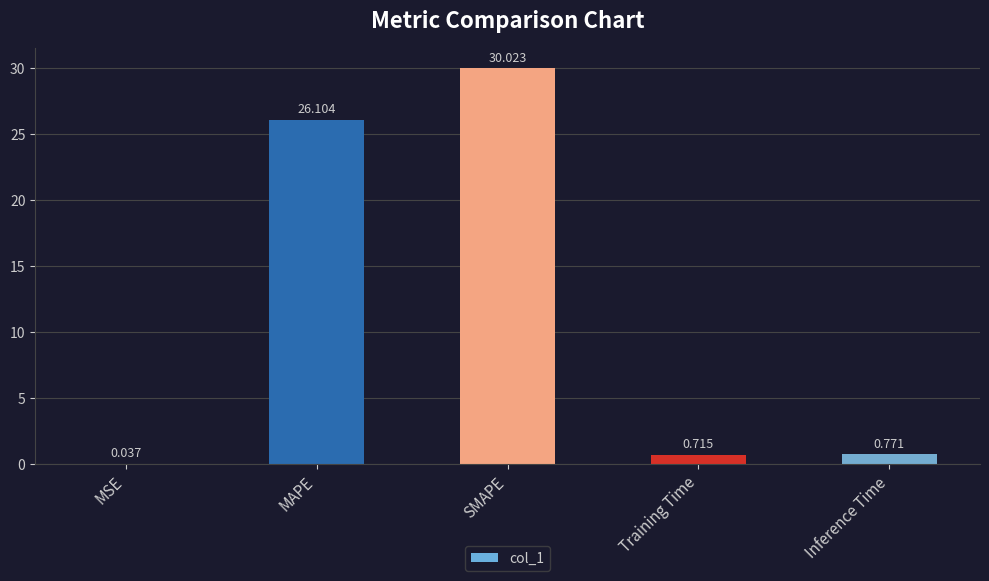

Which label corresponds to the largest value in the chart?

SMAPE